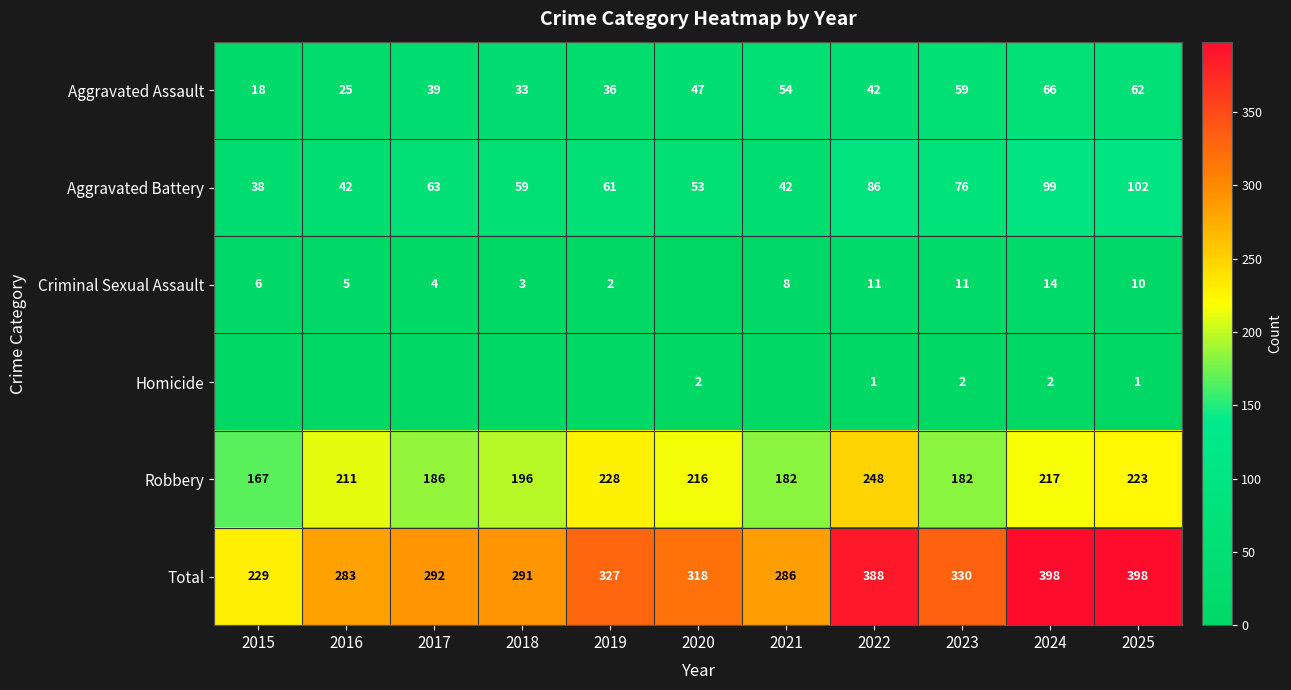

List the labels in order of Aggravated Assault value, smallest first.

2015, 2016, 2018, 2019, 2017, 2022, 2020, 2021, 2023, 2025, 2024